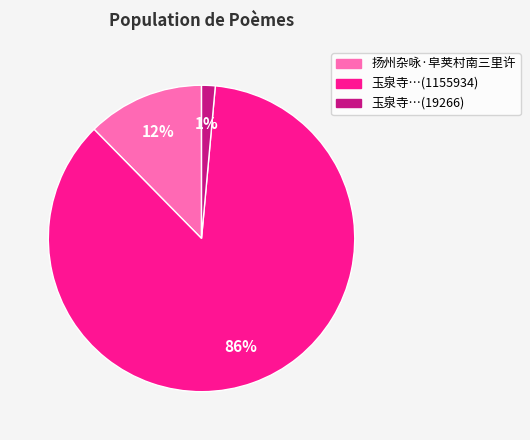

Does any single category account for the majority?

Yes